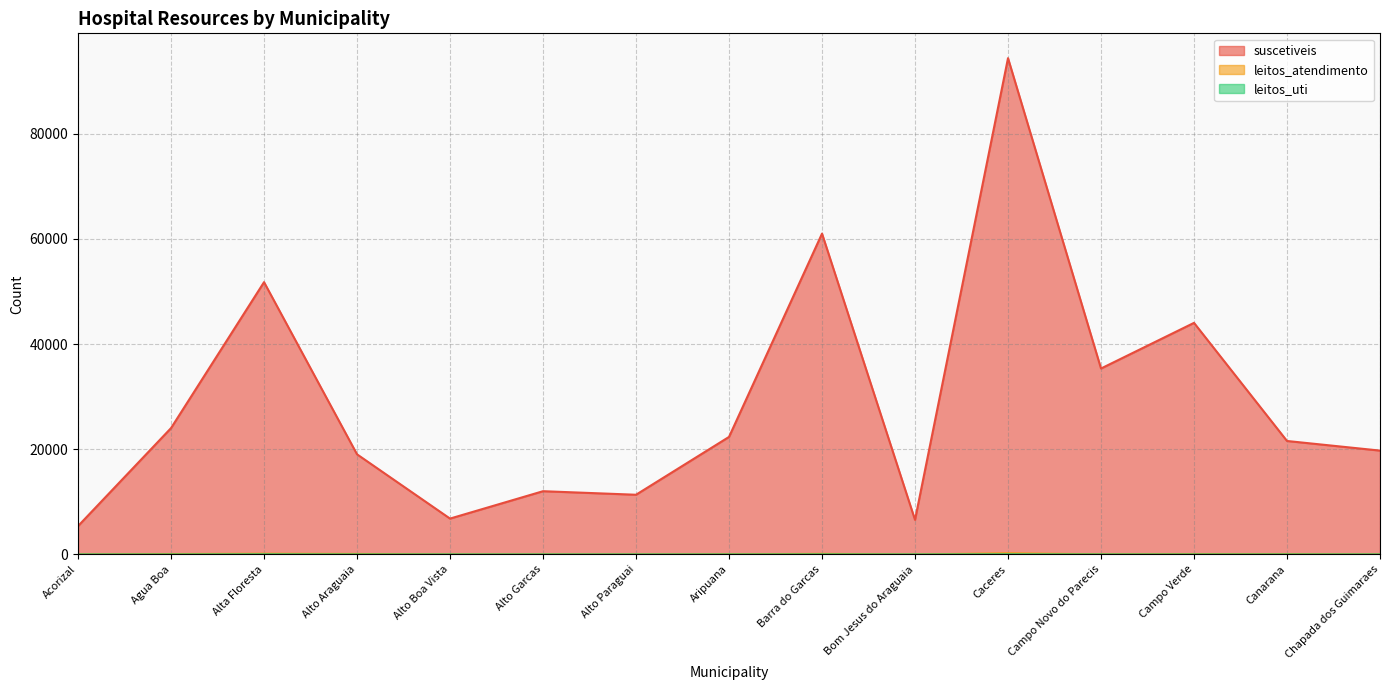

What is the label of the 15th point from the left?

Chapada dos Guimaraes